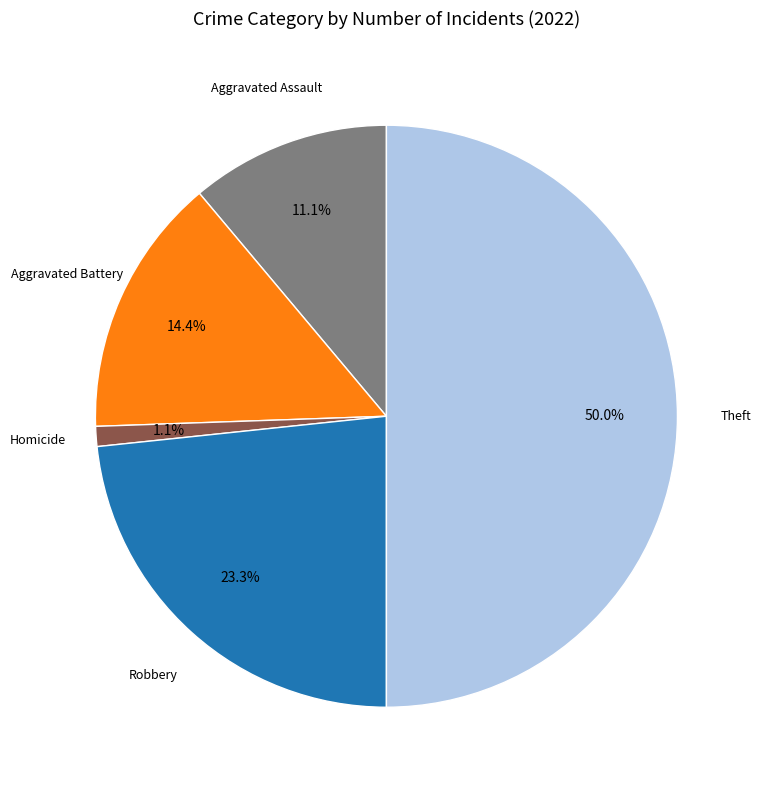

Is there any slice that represents more than half of the pie?

No